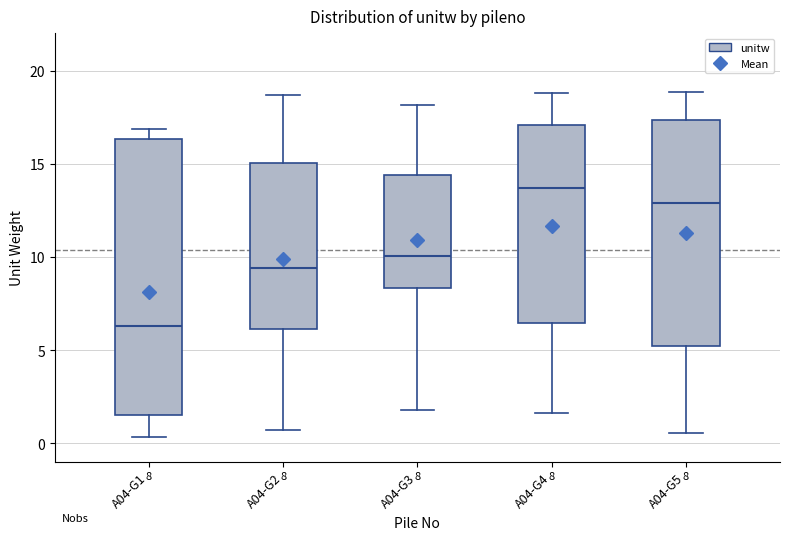

Which box is the tallest, from its lower edge to its upper edge?

A04-G1